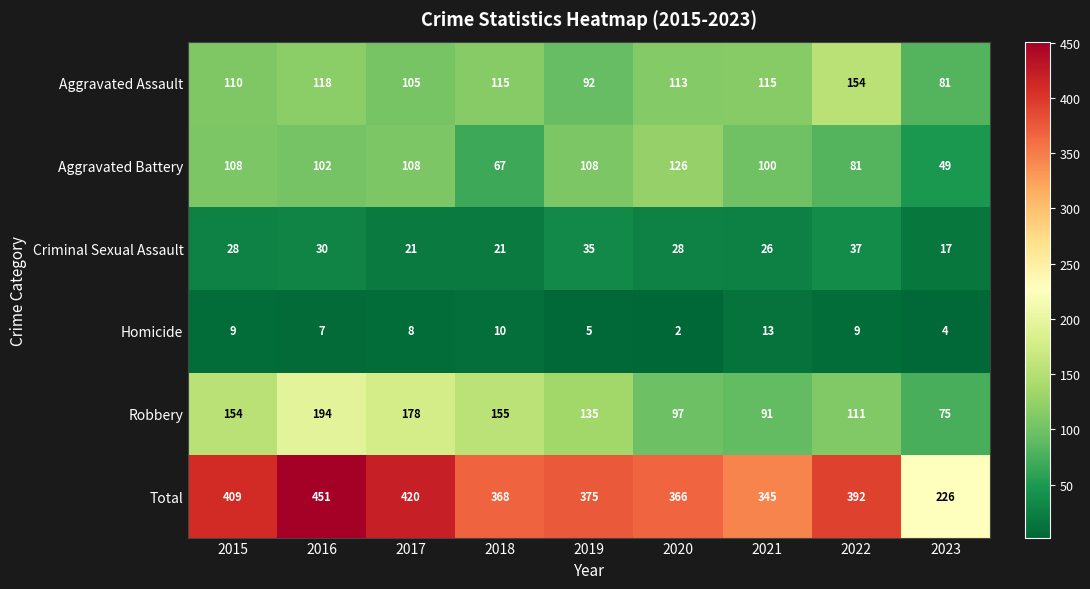

Is it true that Aggravated Assault equals 81 at 2023?

True